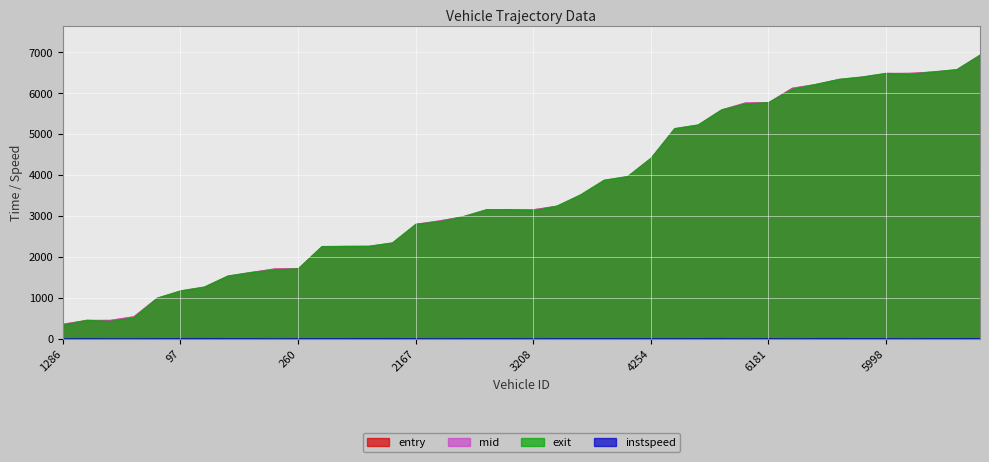

At which label does mid first exceed 3160?

3208